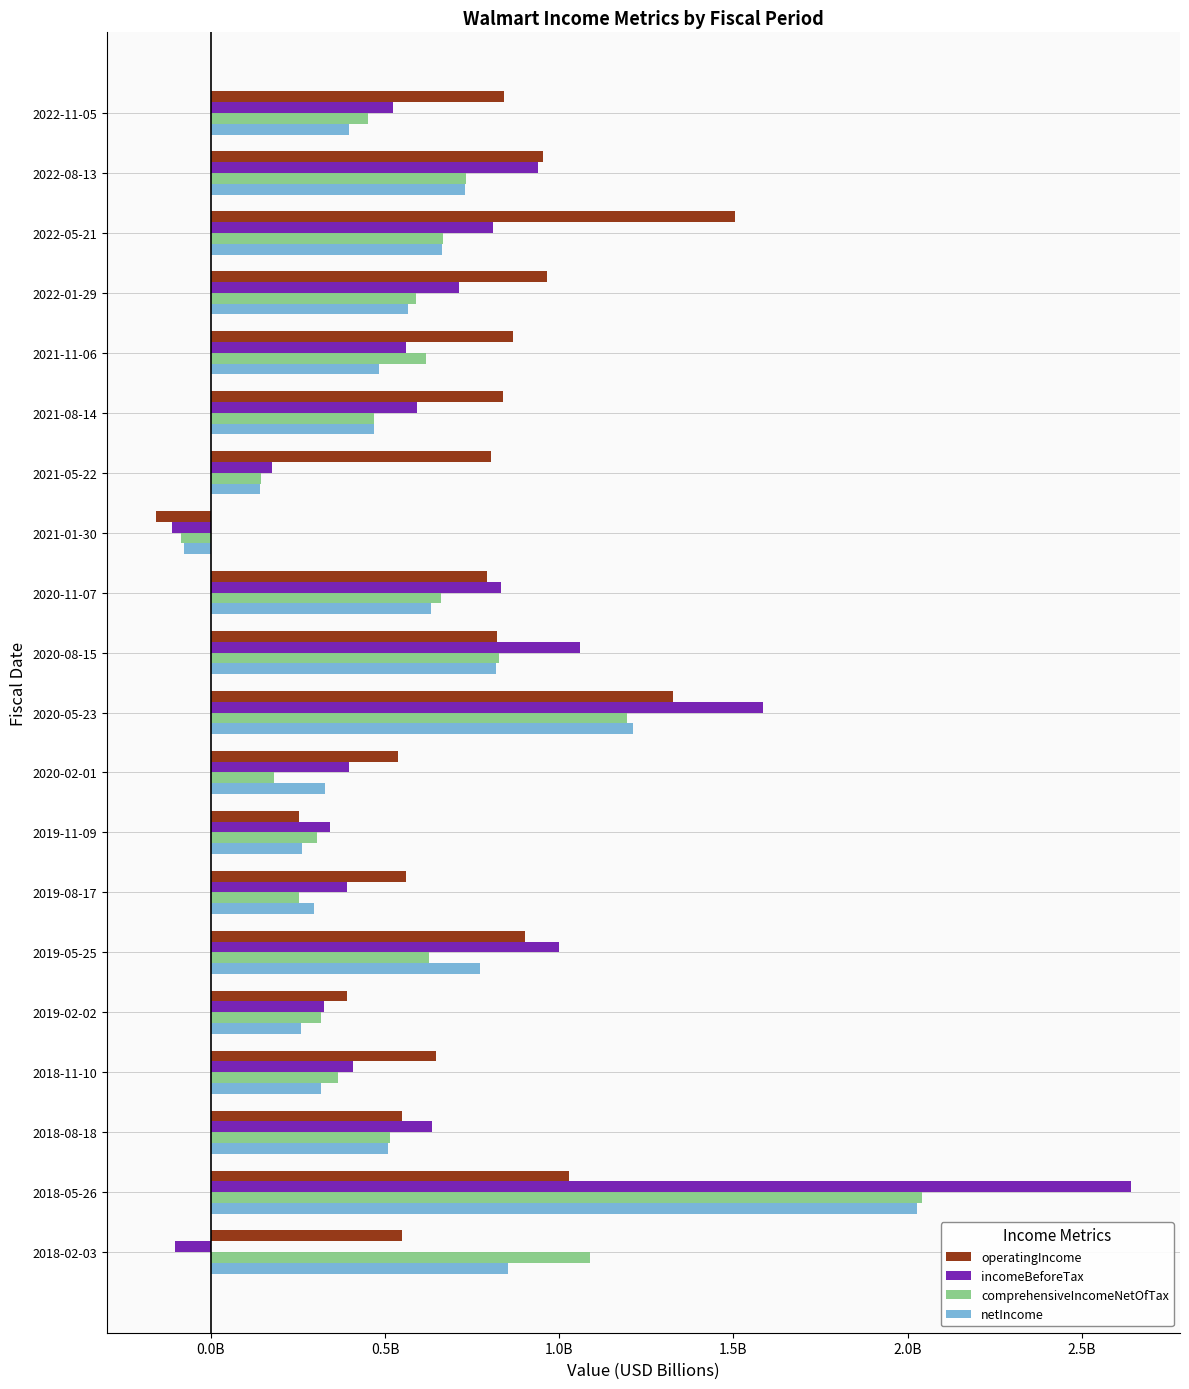

What are all the series names shown in the legend?

operatingIncome, incomeBeforeTax, comprehensiveIncomeNetOfTax, netIncome